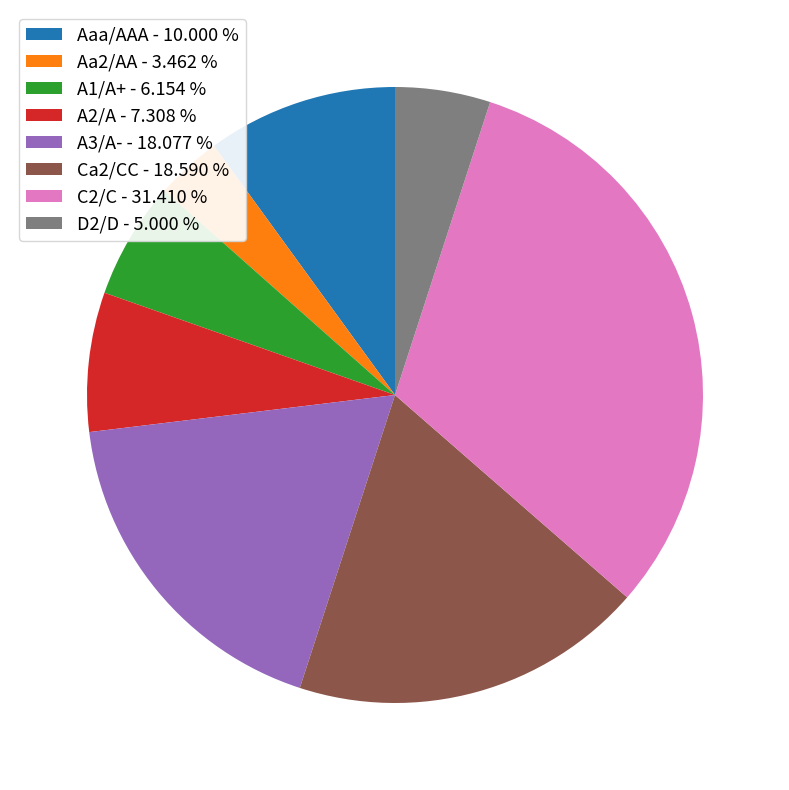

Between Aa2/AA - 3.462 % and D2/D - 5.000 %, which is larger?

D2/D - 5.000 %